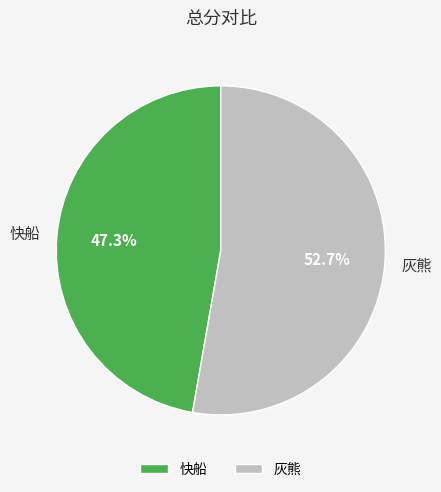

What is the ratio of the value at 灰熊 to the value at 快船?

1.1